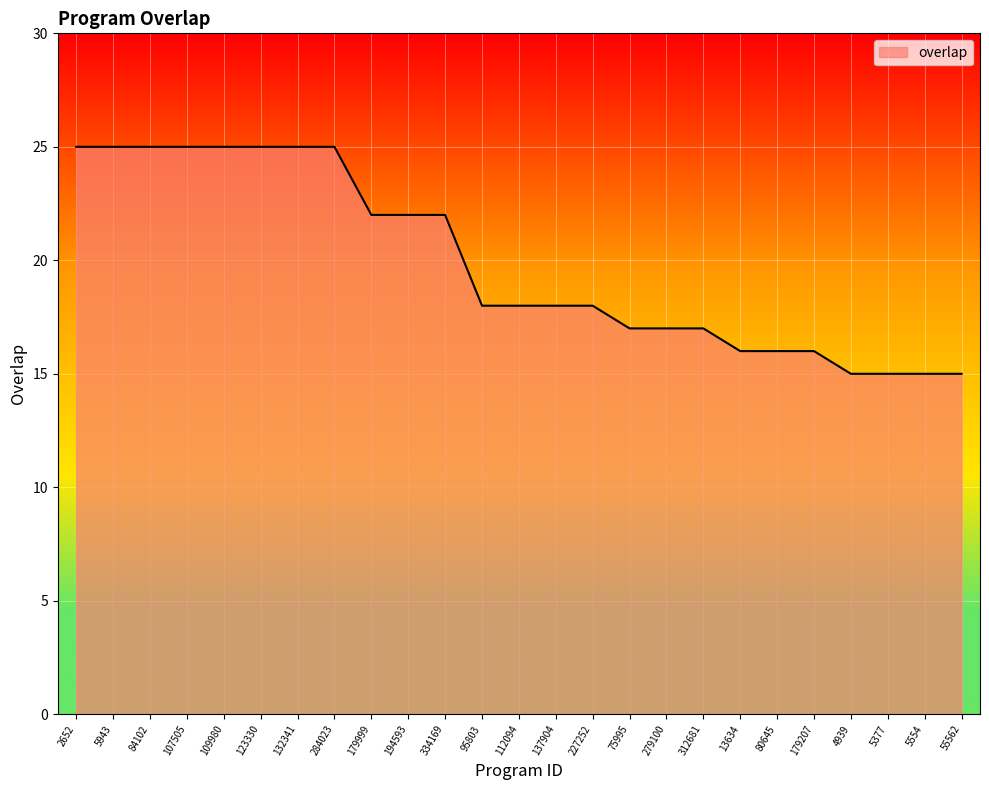

Reading left to right, what are all the values shown in this chart?

2652=25	5943=25	84102=25	107505=25	109980=25	123330=25	132341=25	284023=25	179999=22	194593=22	334169=22	95803=18	112094=18	137904=18	227252=18	75995=17	279100=17	312681=17	13634=16	80645=16	179207=16	4939=15	5377=15	5554=15	55562=15